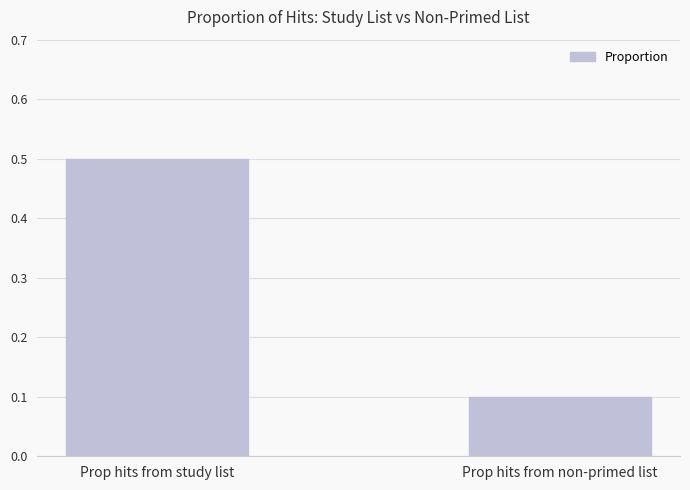

What is the difference between the values at Prop hits from non-primed list and Prop hits from study list?

0.4